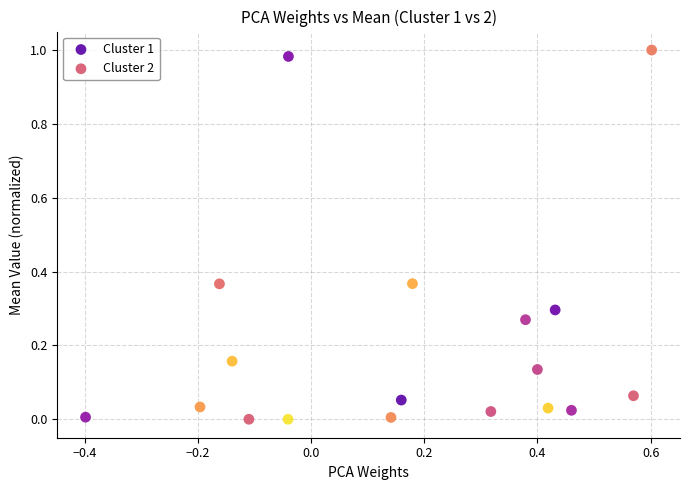

Which series has the largest Y range (max minus min)?

Cluster 2